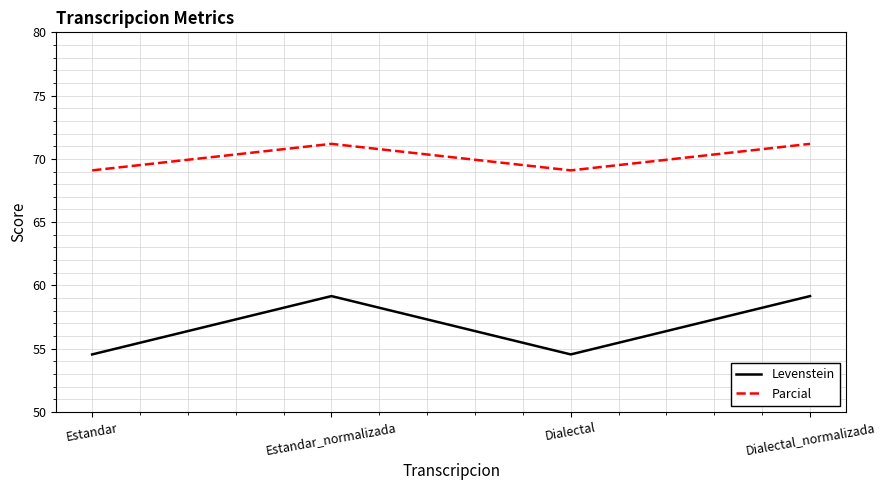

Is this an area chart (filled region under the line)?

No